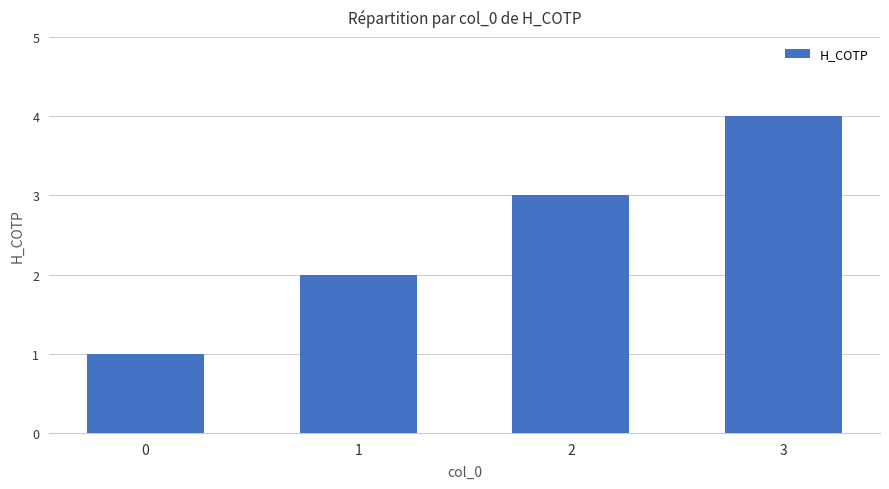

True or false: the data shows 5 at 3.

False